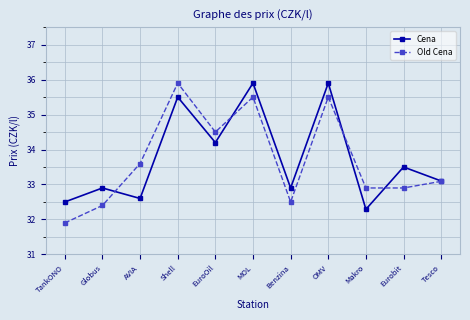

At OMV, list the series in order from largest to smallest.

Cena, Old Cena